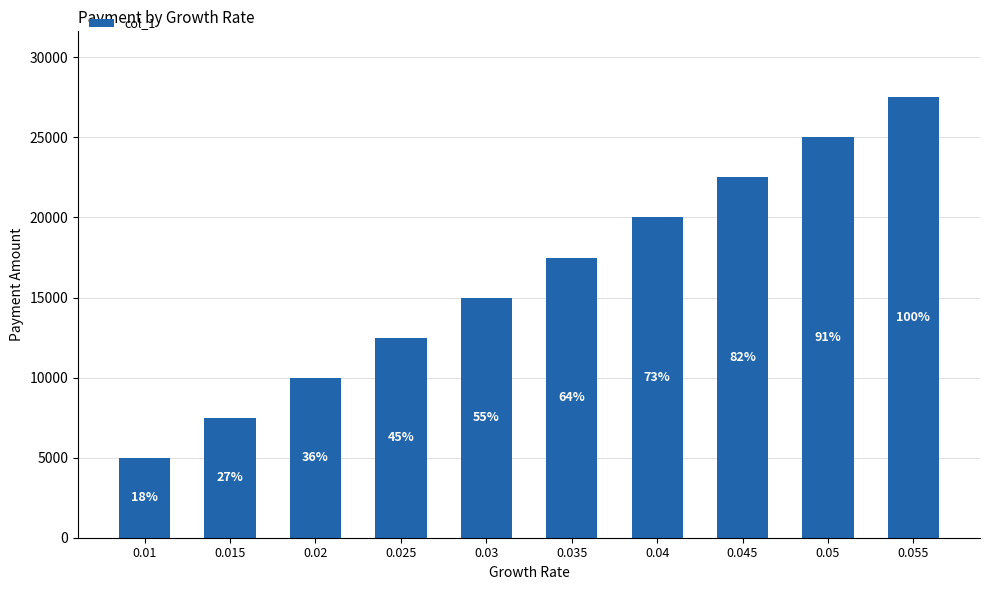

What value does the data have at 0.02, to the nearest 100?

10000